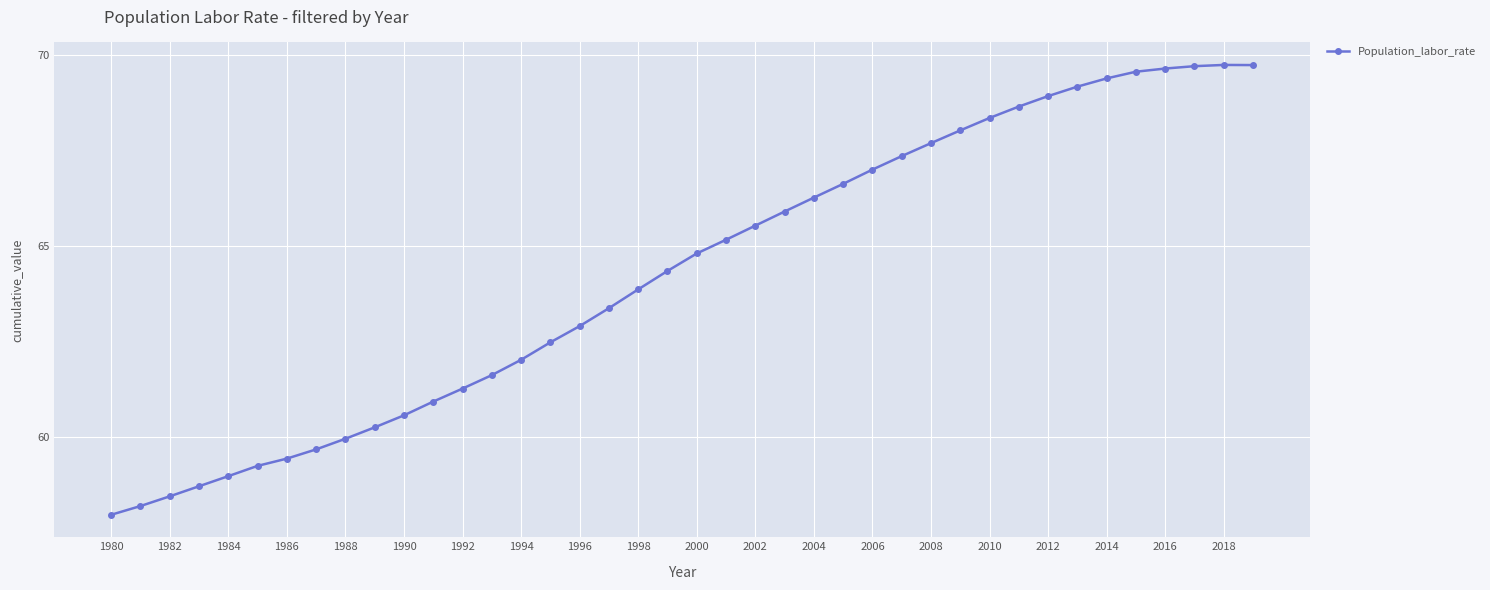

What is the value of the 17th point from the left?

62.9